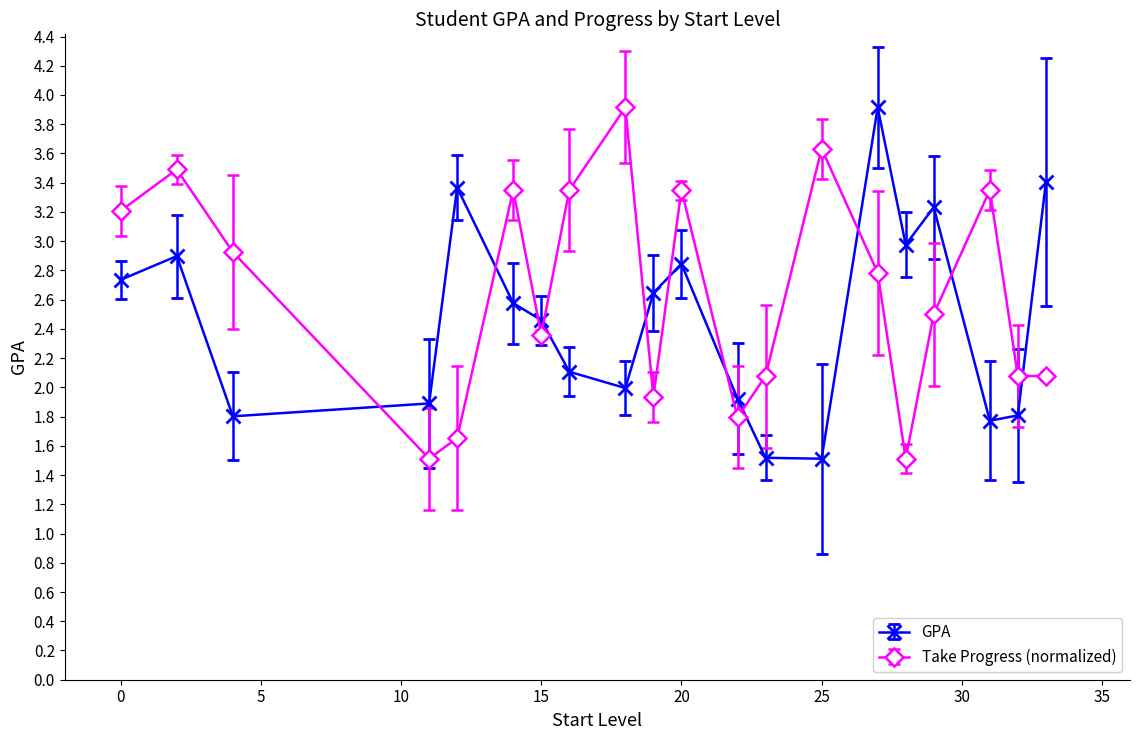

At how many categories does at least one series exceed 3?

12